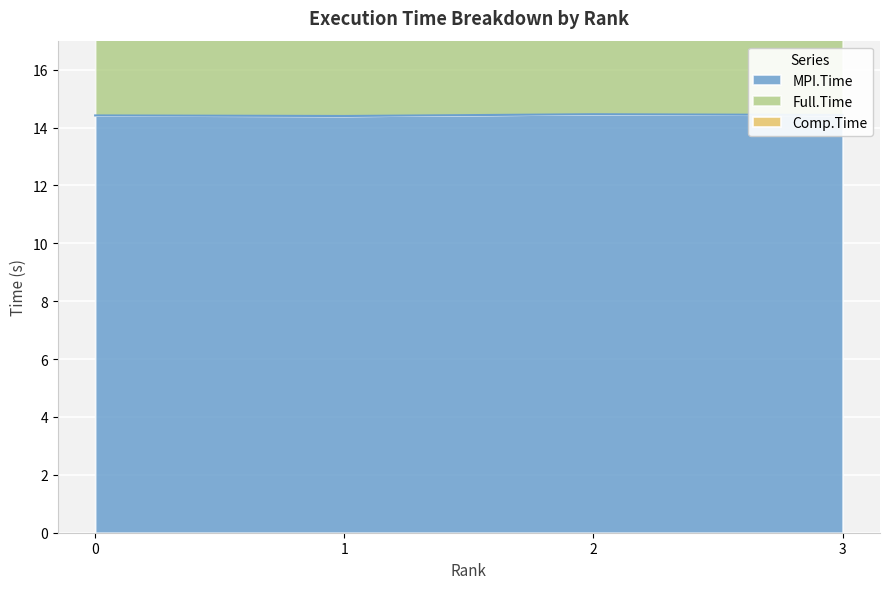

True or false: Full.Time and Comp.Time intersect in this chart.

False